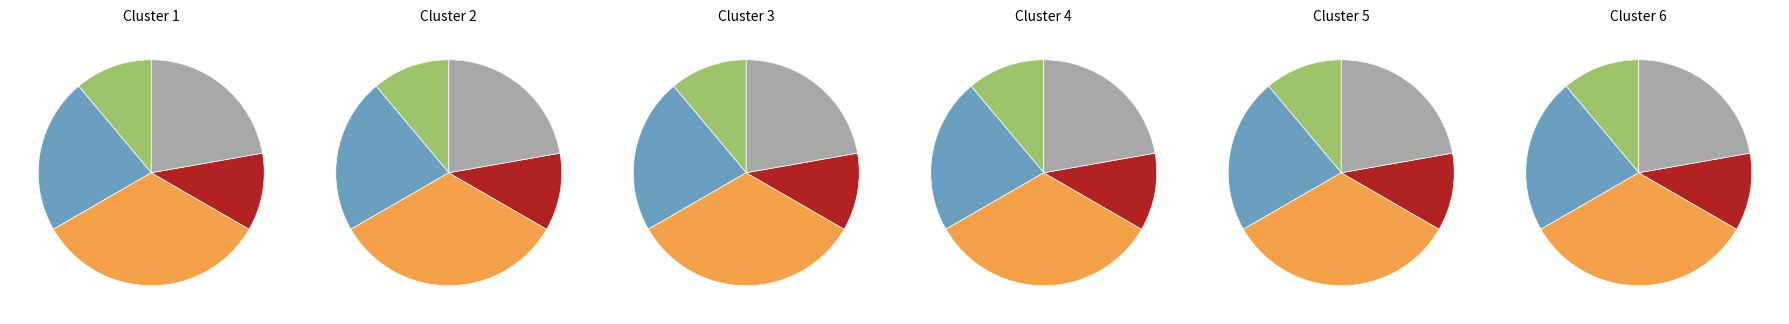

True or false: Verify output accounts for 33% of the total.

True